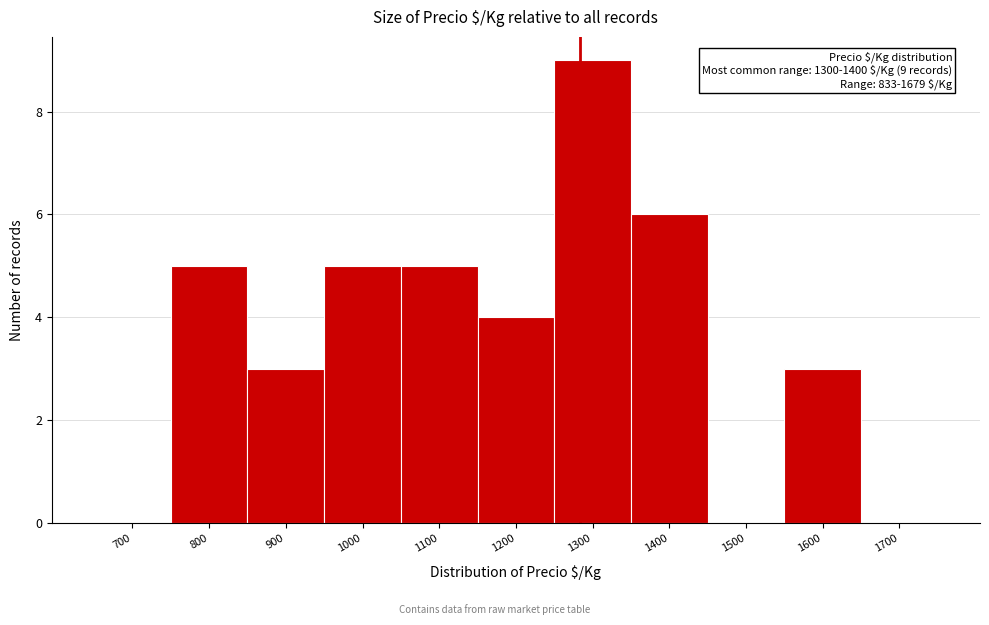

Reading left to right, extract all data points from this chart.

700=0	800=5	900=3	1000=5	1100=5	1200=4	1300=9	1400=6	1500=0	1600=3	1700=0